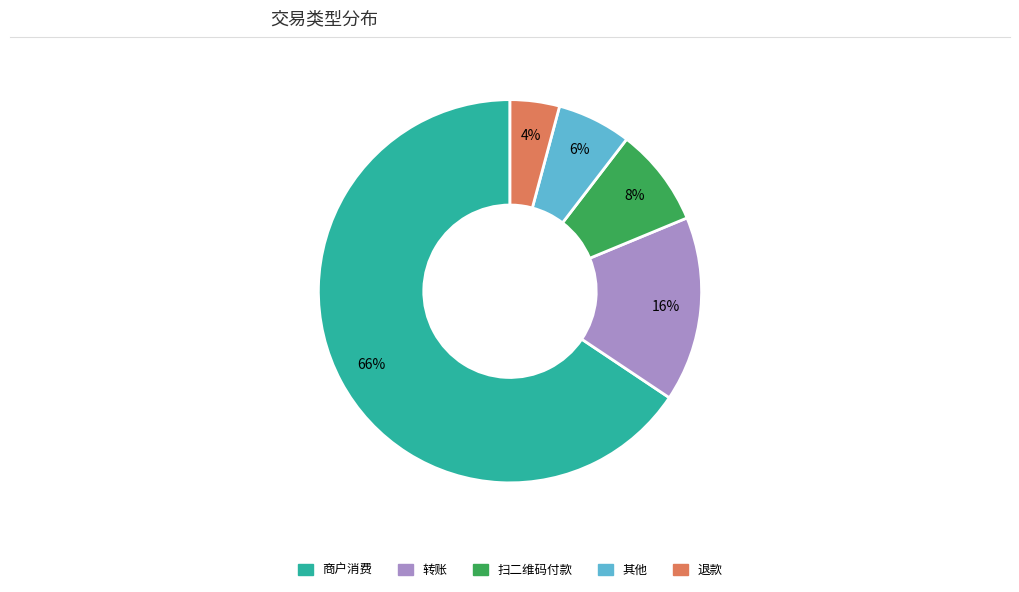

Is there any slice that represents more than half of the pie?

Yes